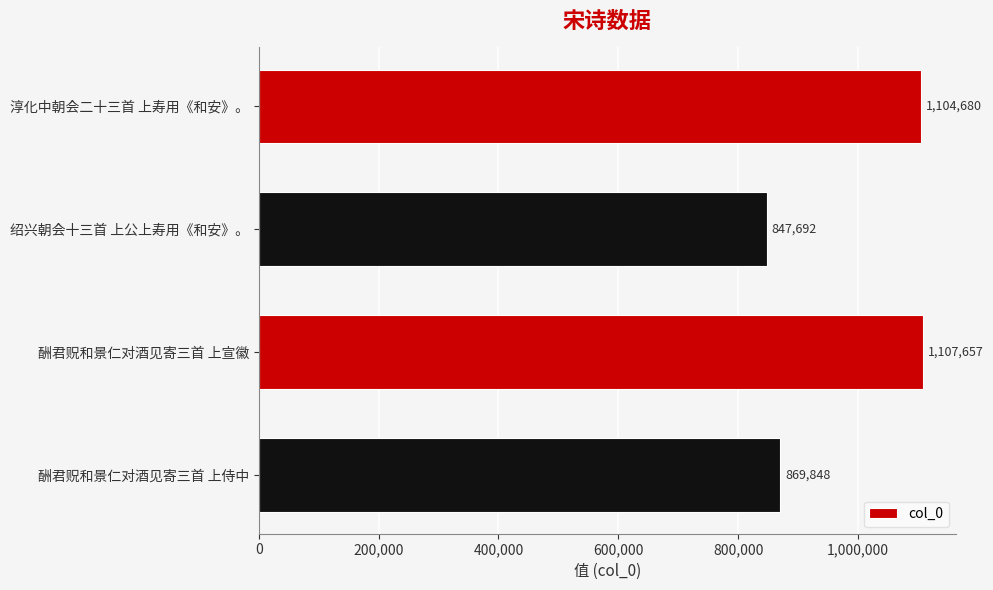

How many bars are there in total?

4